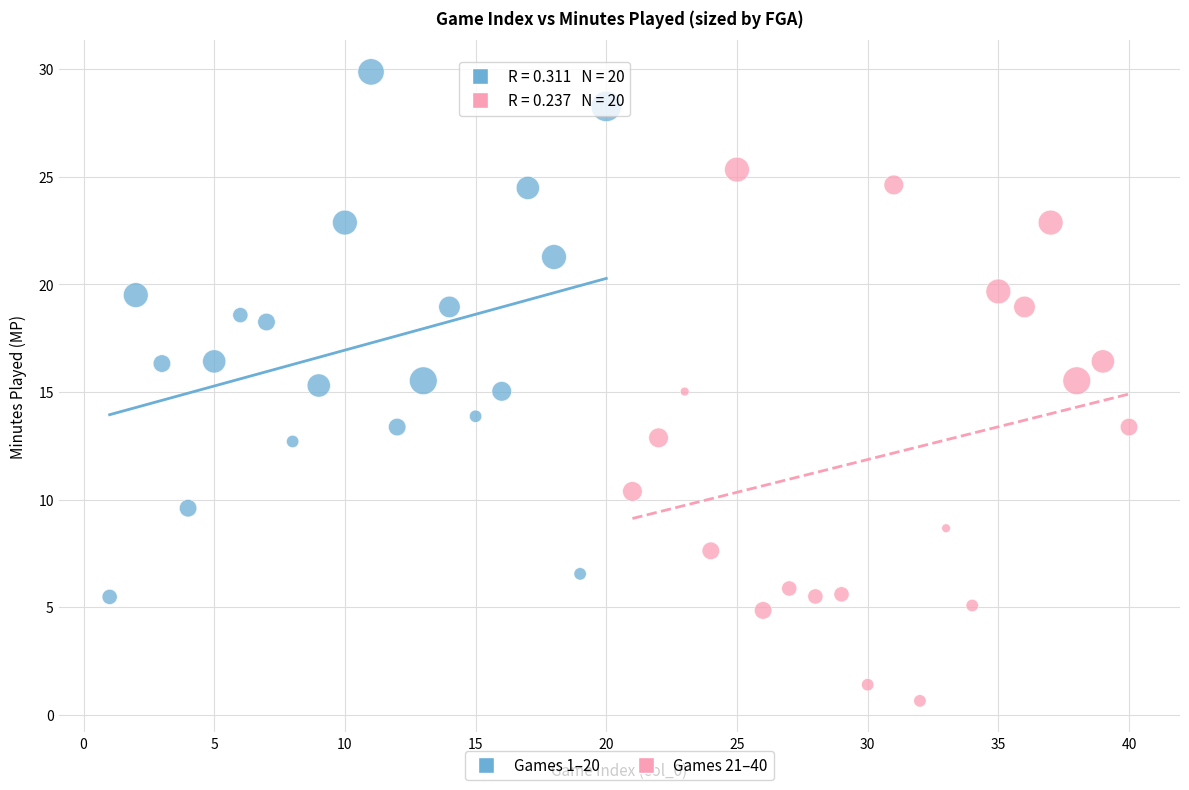

Which series reaches the maximum Y coordinate?

Games 1–20